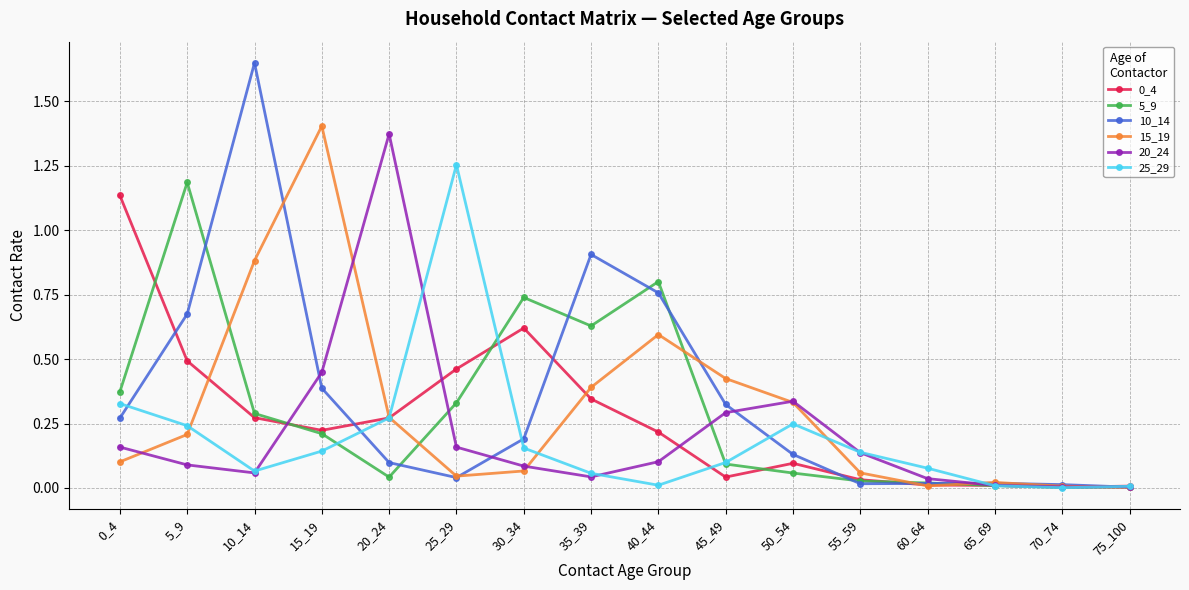

What is the spread (max minus min) of values at 25_29?

1.2